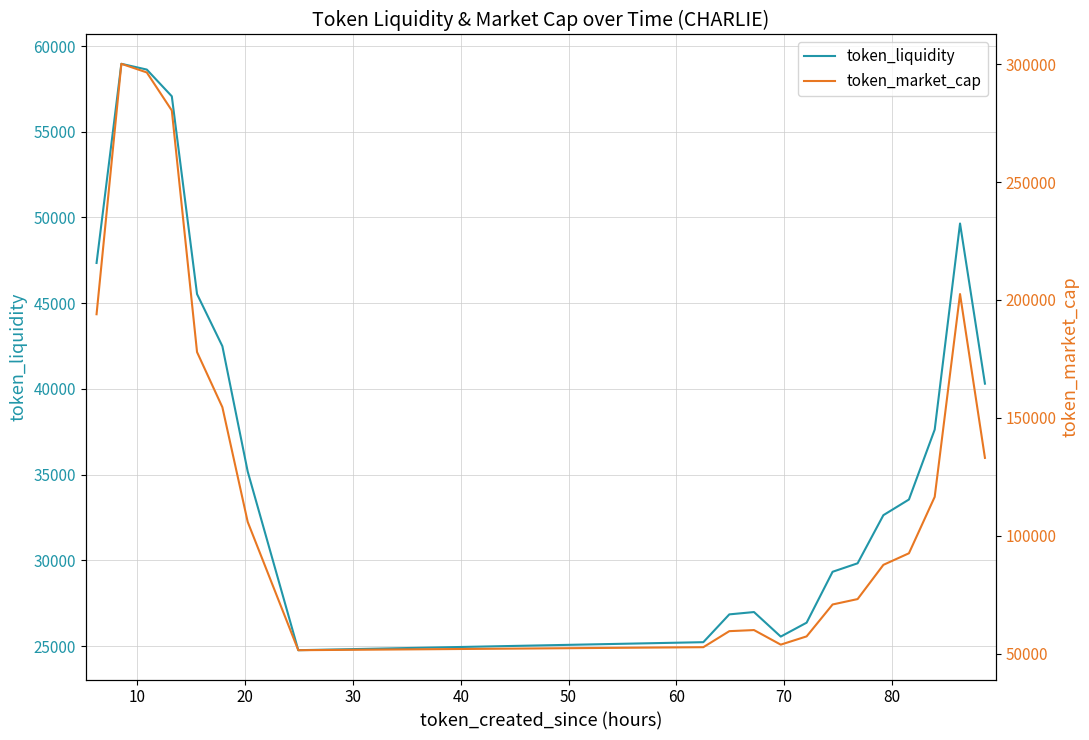

True or false: token_liquidity and token_market_cap intersect in this chart.

False